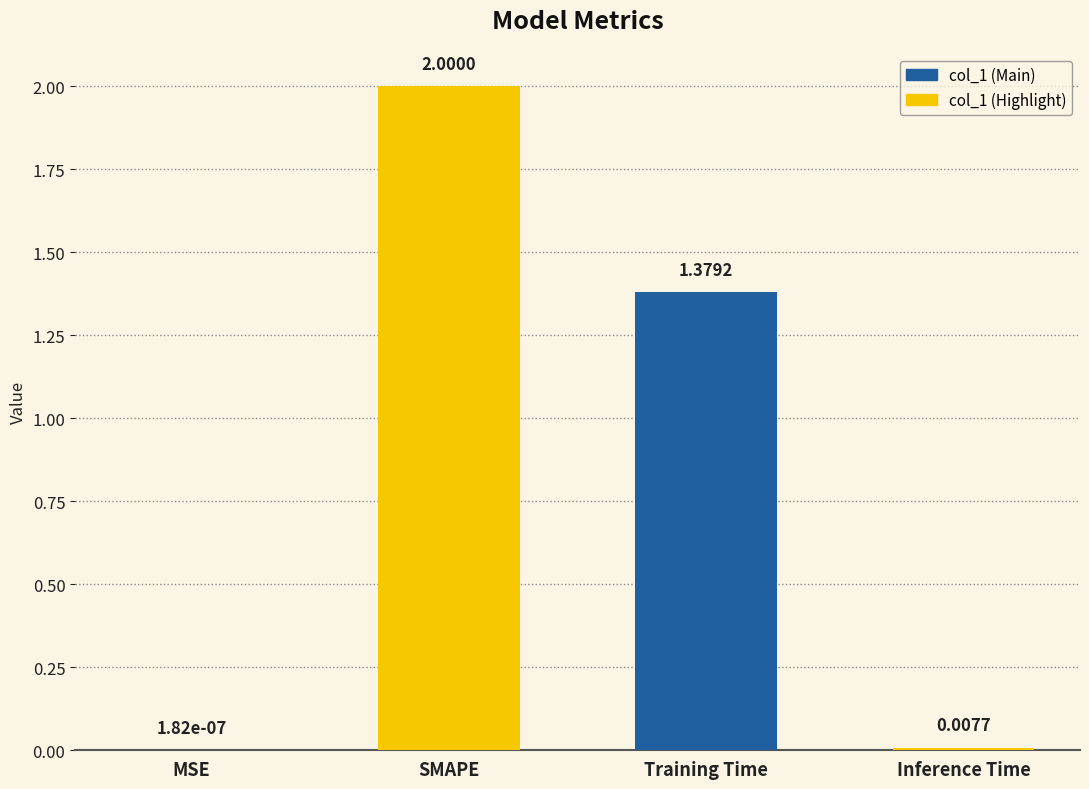

How many series are shown in this chart?

1